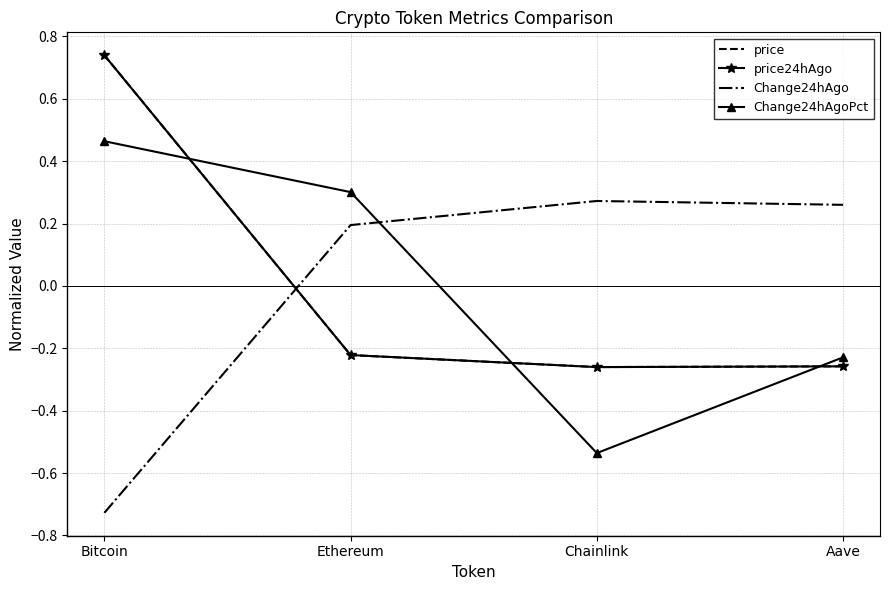

True or false: price24hAgo has more than 0 interior local peaks.

False